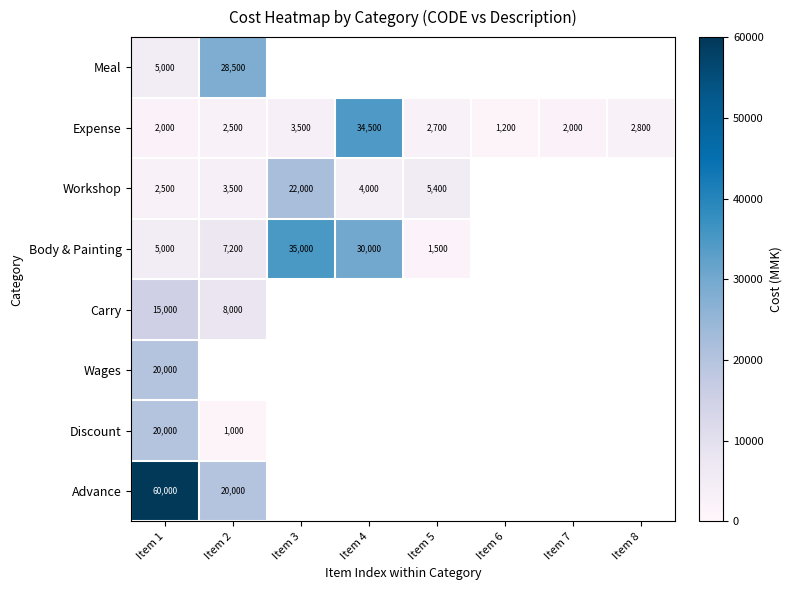

True or false: Discount has a value of 1492.6 at Item 2.

False